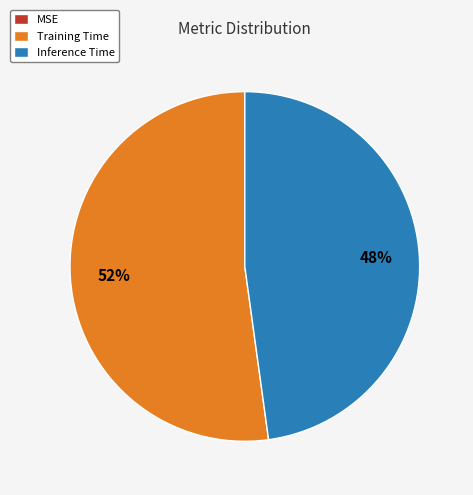

To the nearest percent, what percentage of the pie is Training Time?

52%